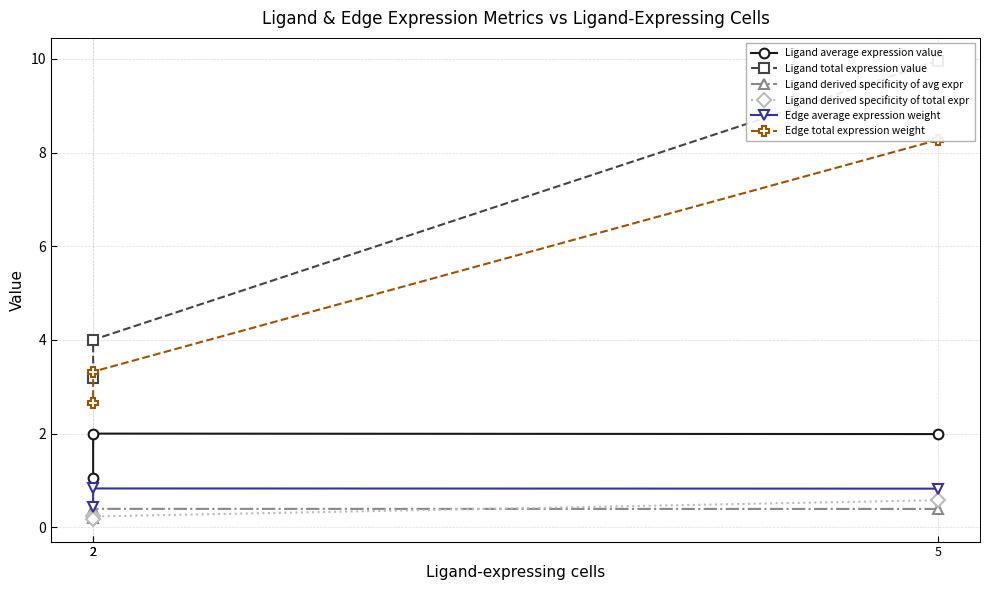

Which series changed the most between 5 and 2?

Ligand total expression value